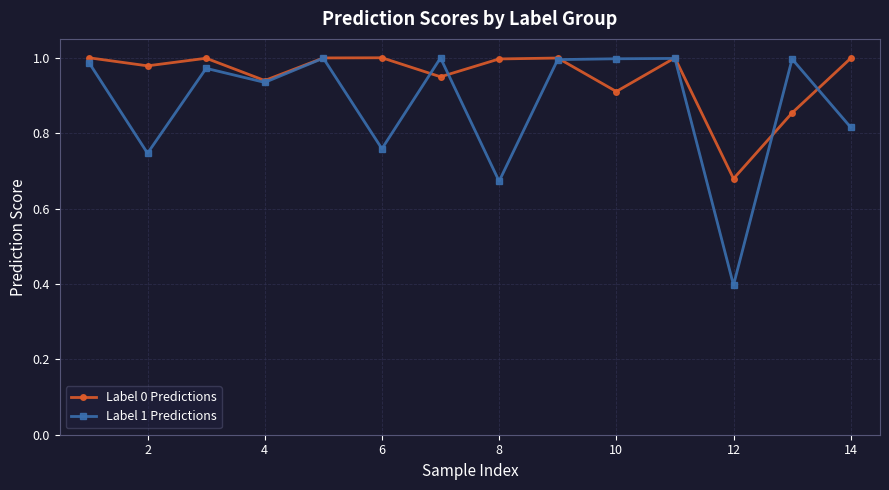

Which series has the largest total across all categories?

Label 0 Predictions